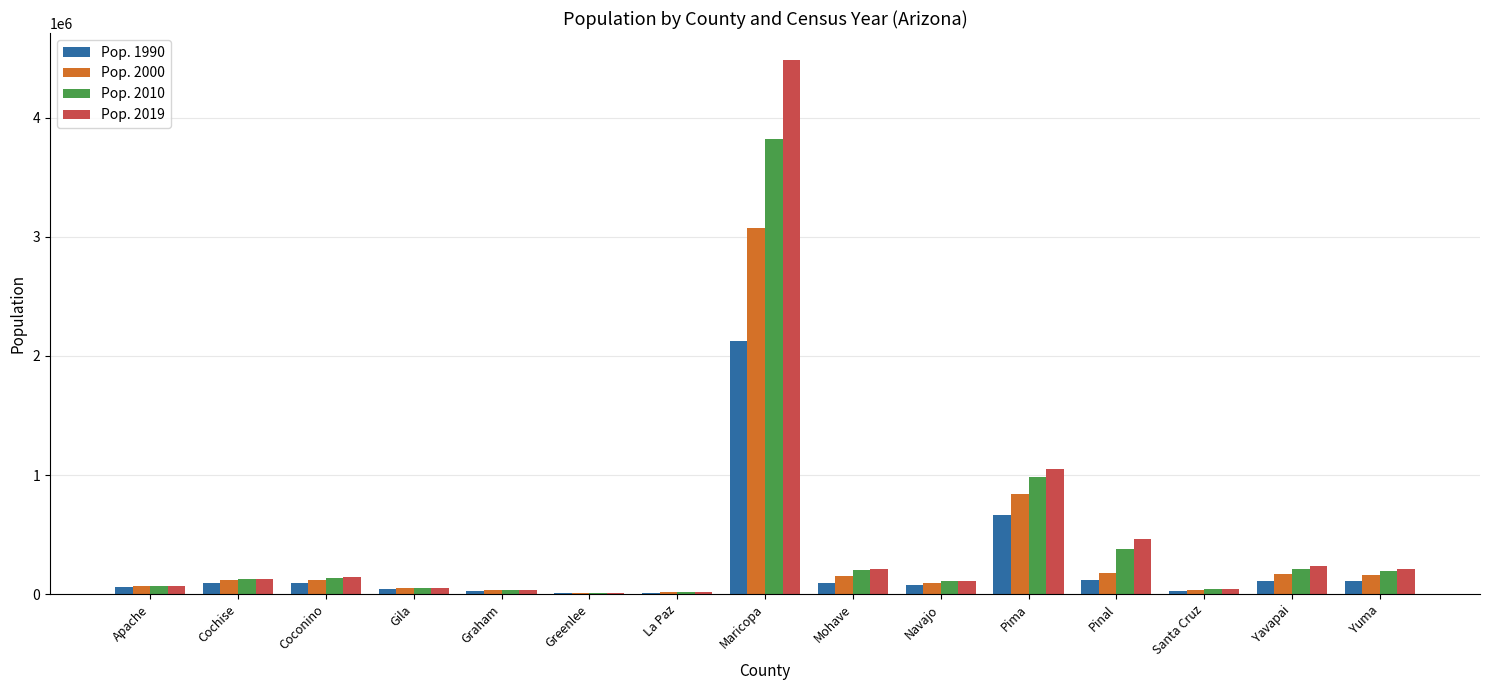

At which label does Pop. 1990 reach its peak?

Maricopa